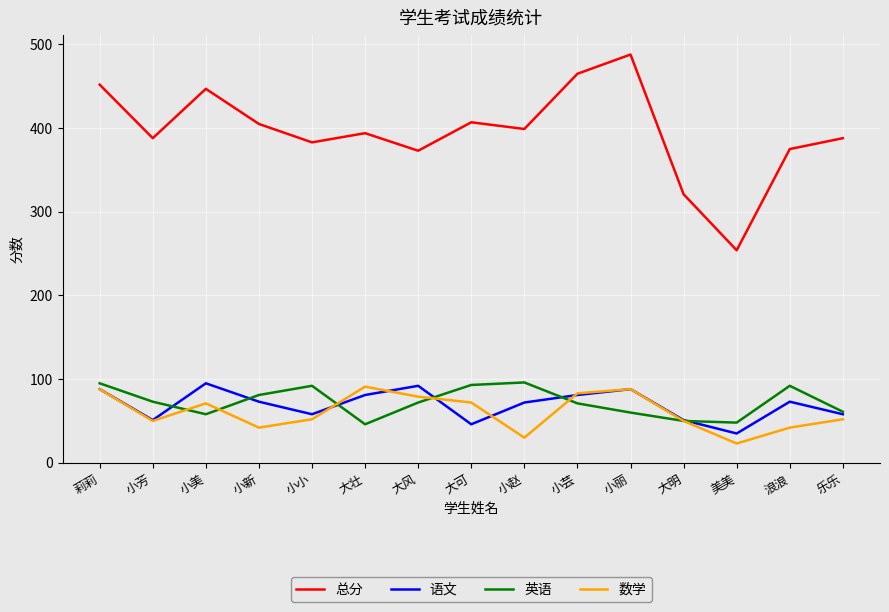

Between 小芳 and 小芸, which series saw the biggest shift?

总分